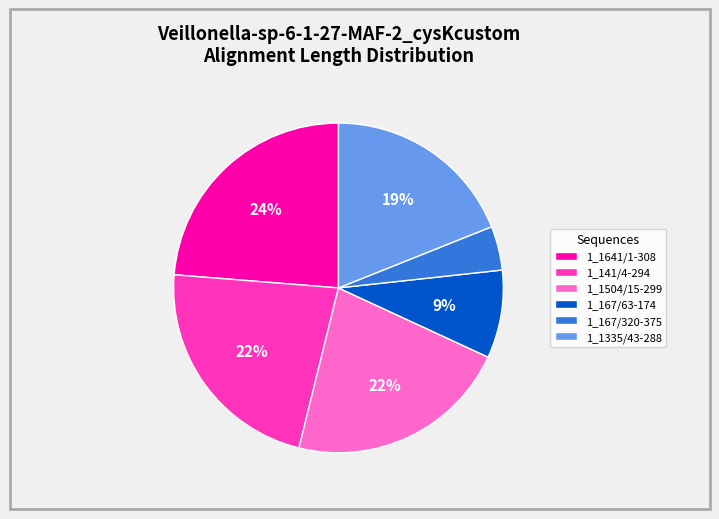

To the nearest percent, what portion does 1_1504/15-299 represent?

22%